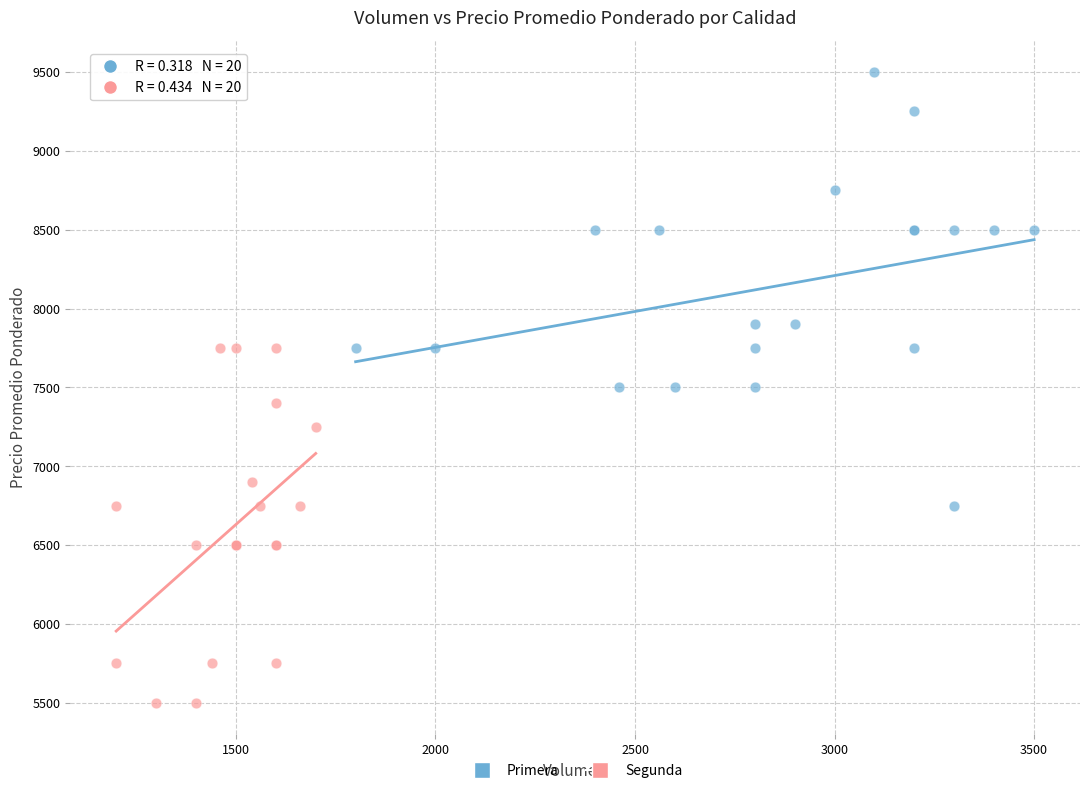

Which series reaches the maximum Y coordinate?

Primera